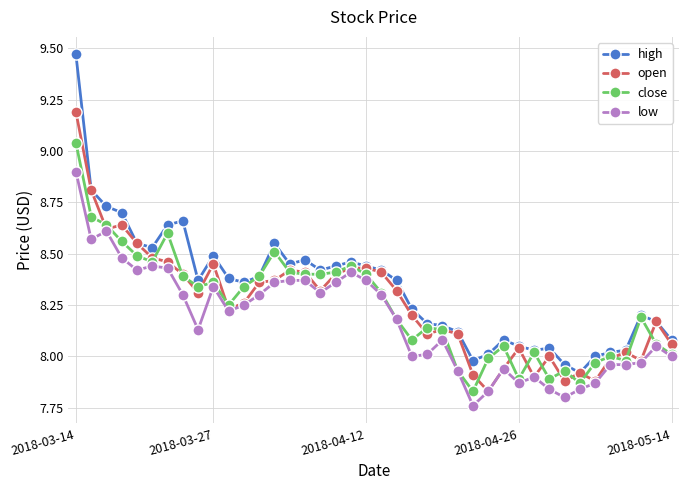

True or false: close has more than 1 interior local peaks.

True